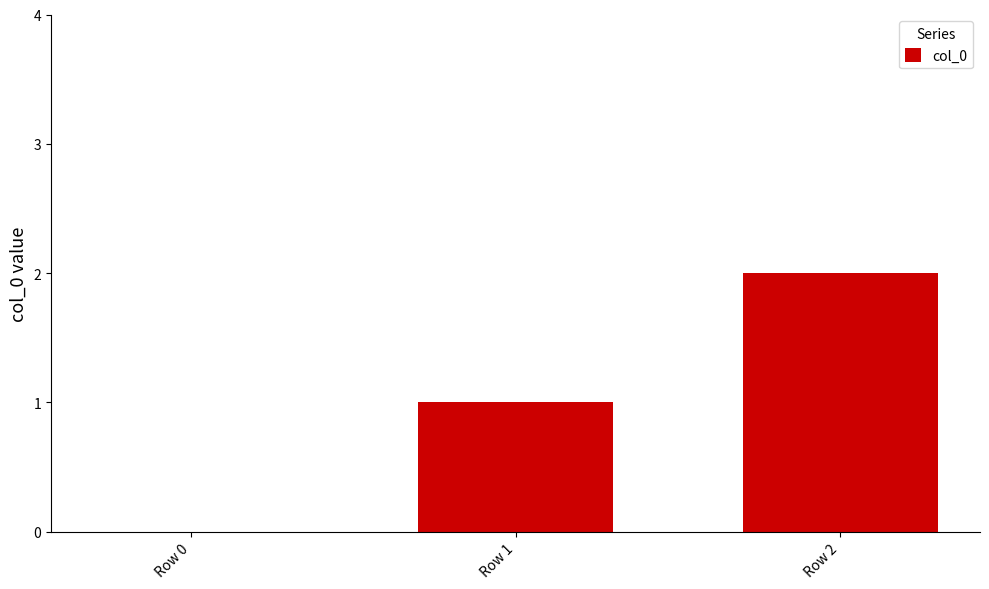

True or false: the data shows 0 at Row 0.

True